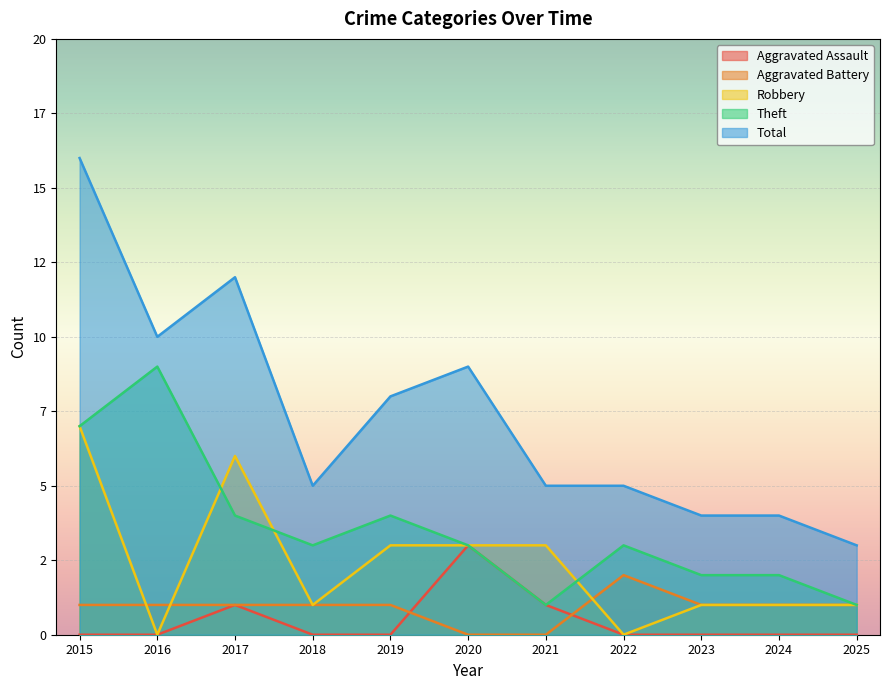

Does the chart display data point markers on the line(s)?

No